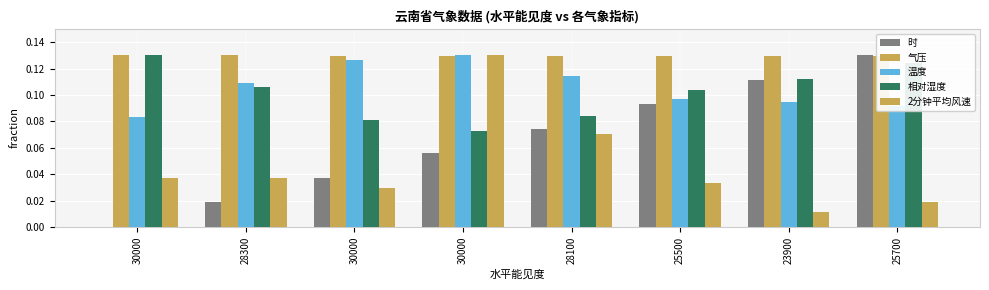

How many groups of bars are there?

8